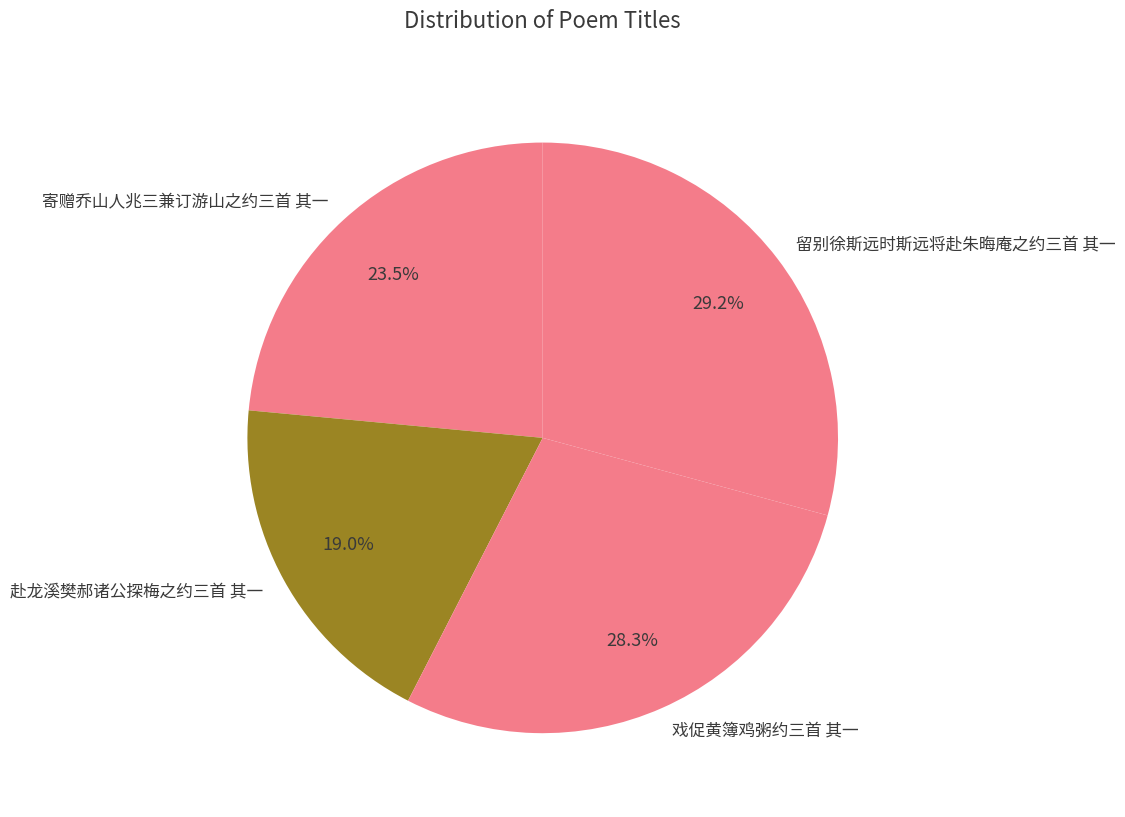

The 留别徐斯远时斯远将赴朱晦庵之约三首 其一 slice represents 29% of the pie. True or false?

True